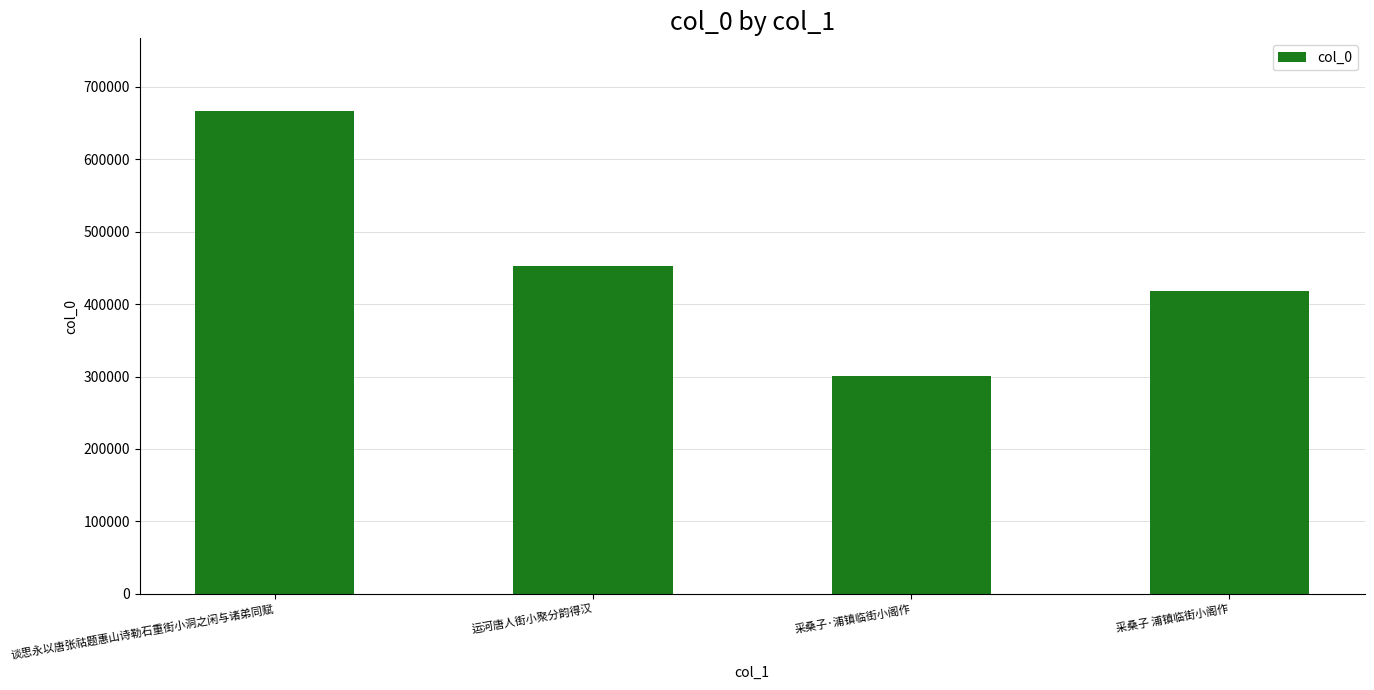

What value does the data have at 谈思永以唐张祜题惠山诗勒石重街小洞之闲与诸弟同赋, to the nearest 10?

666890